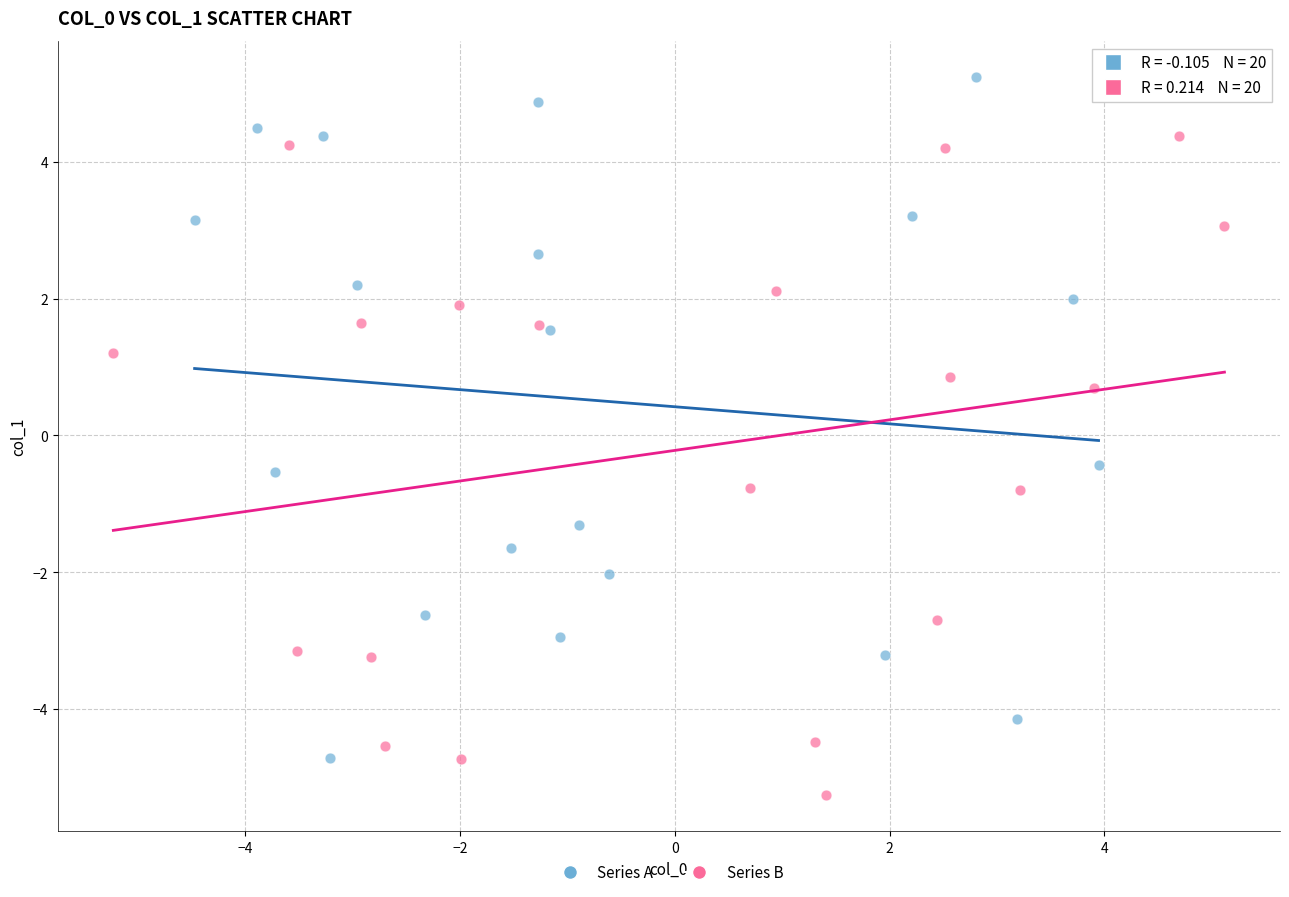

Which series reaches the maximum Y coordinate?

Series A